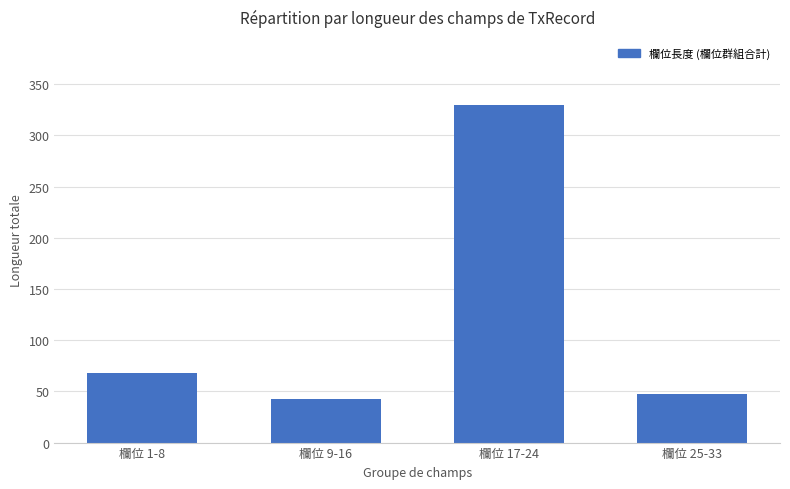

How many bars are there in total?

4